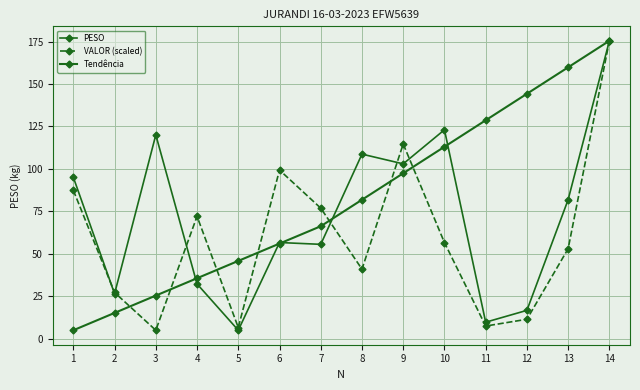

At 13, list the series in order from largest to smallest.

Tendência, PESO, VALOR (scaled)